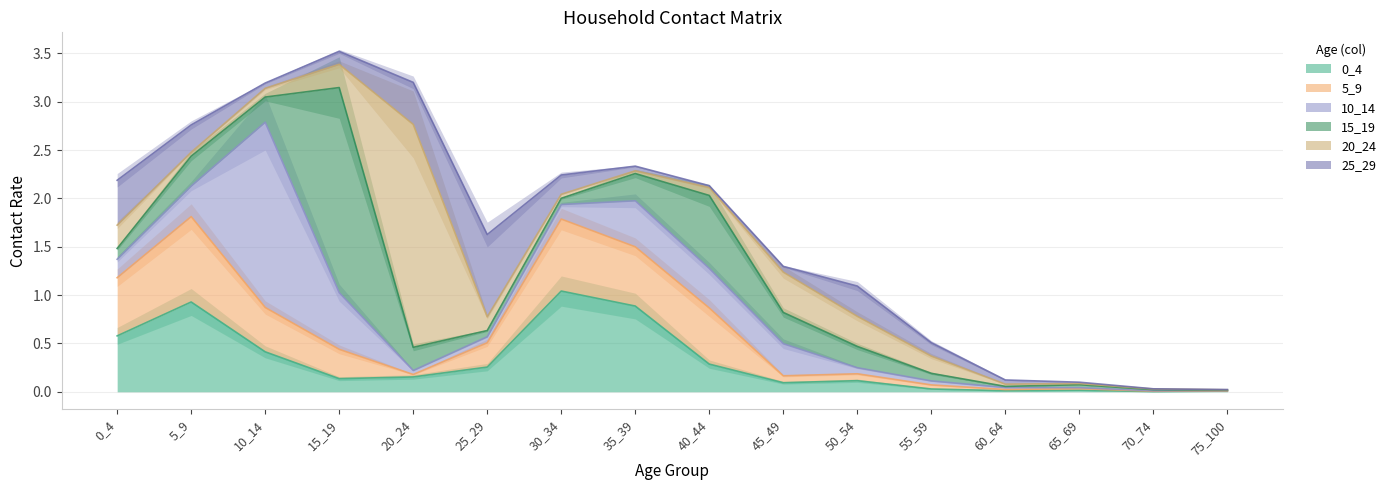

Reading right to left, what are all the values shown in this chart?

0_4: 75_100=0.0	70_74=0.0	65_69=0.0	60_64=0.0	55_59=0.0	50_54=0.1	45_49=0.1	40_44=0.3	35_39=0.9	30_34=1.0	25_29=0.3	20_24=0.2	15_19=0.1	10_14=0.4	5_9=0.9	0_4=0.6
5_9: 75_100=0.0	70_74=0.0	65_69=0.0	60_64=0.0	55_59=0.0	50_54=0.1	45_49=0.1	40_44=0.6	35_39=0.6	30_34=0.7	25_29=0.3	20_24=0.0	15_19=0.3	10_14=0.5	5_9=0.9	0_4=0.6
10_14: 75_100=0.0	70_74=0.0	65_69=0.0	60_64=0.0	55_59=0.0	50_54=0.1	45_49=0.3	40_44=0.4	35_39=0.5	30_34=0.2	25_29=0.1	20_24=0.0	15_19=0.6	10_14=1.9	5_9=0.3	0_4=0.2
15_19: 75_100=0.0	70_74=0.0	65_69=0.0	60_64=0.0	55_59=0.1	50_54=0.2	45_49=0.3	40_44=0.8	35_39=0.3	30_34=0.1	25_29=0.1	20_24=0.2	15_19=2.1	10_14=0.3	5_9=0.3	0_4=0.1
20_24: 75_100=0.0	70_74=0.0	65_69=0.0	60_64=0.0	55_59=0.2	50_54=0.3	45_49=0.4	40_44=0.1	35_39=0.0	30_34=0.0	25_29=0.1	20_24=2.3	15_19=0.2	10_14=0.1	5_9=0.0	0_4=0.2
25_29: 75_100=0.0	70_74=0.0	65_69=0.0	60_64=0.0	55_59=0.1	50_54=0.3	45_49=0.1	40_44=0.0	35_39=0.0	30_34=0.2	25_29=0.9	20_24=0.4	15_19=0.1	10_14=0.1	5_9=0.3	0_4=0.5